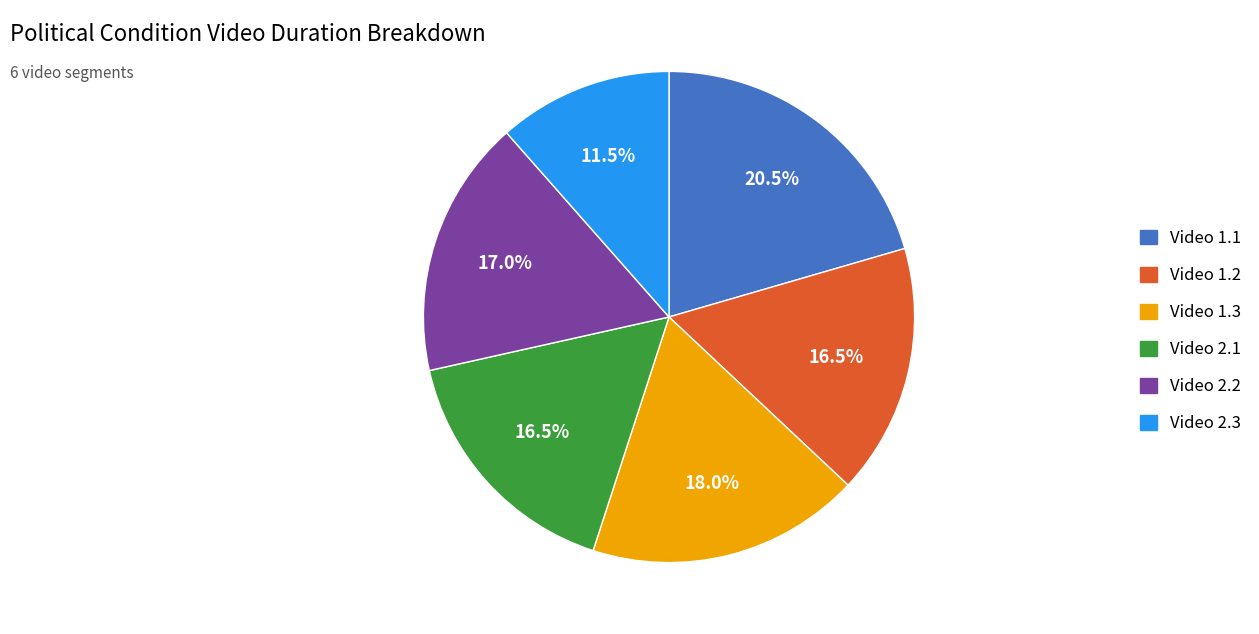

Which slice is the largest?

Video 1.1